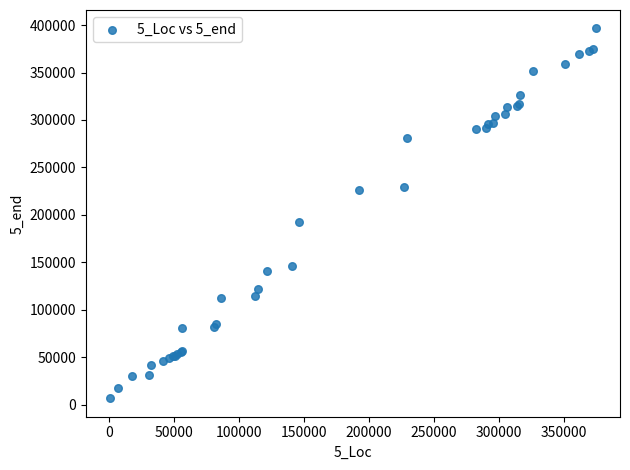

What Y value in the scatter plot is closest to 201608?

192312